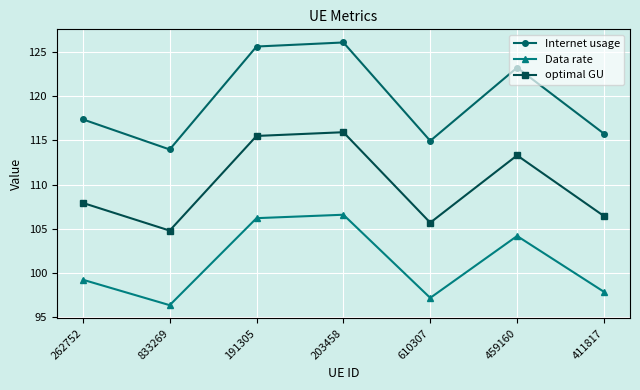

What is the greatest value displayed?

126.1